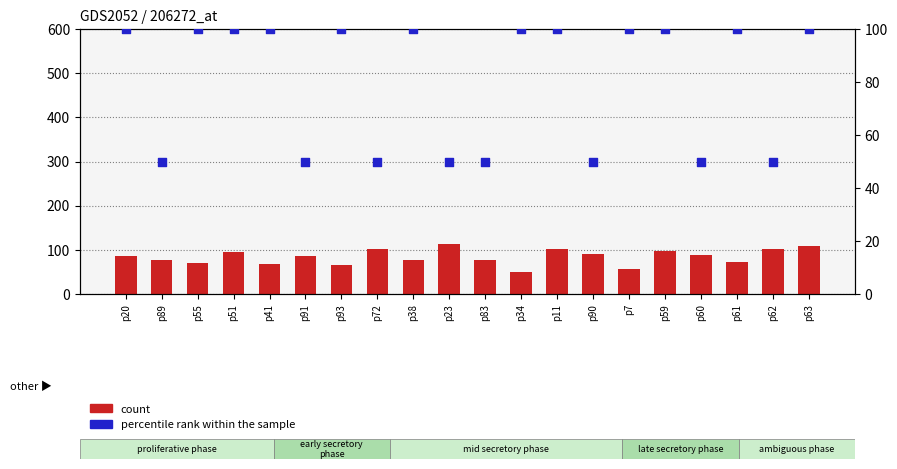

Which series reaches the maximum Y coordinate?

count